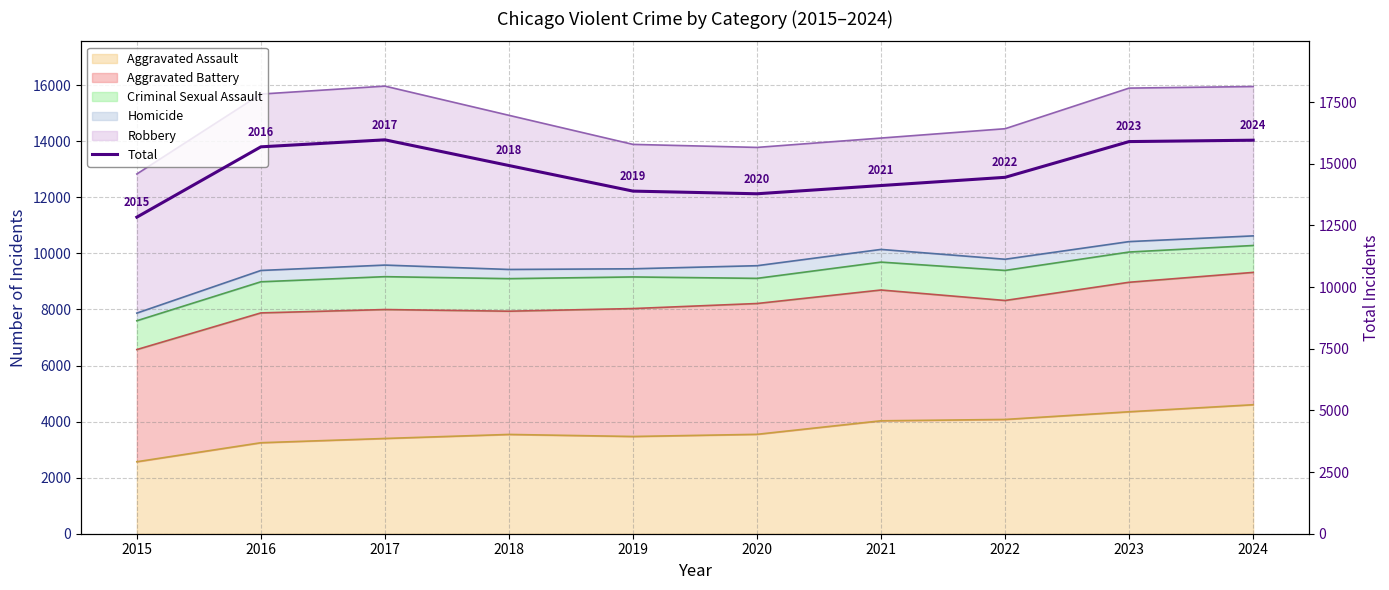

What is the sum of the values at 2022 and 2017?

30418